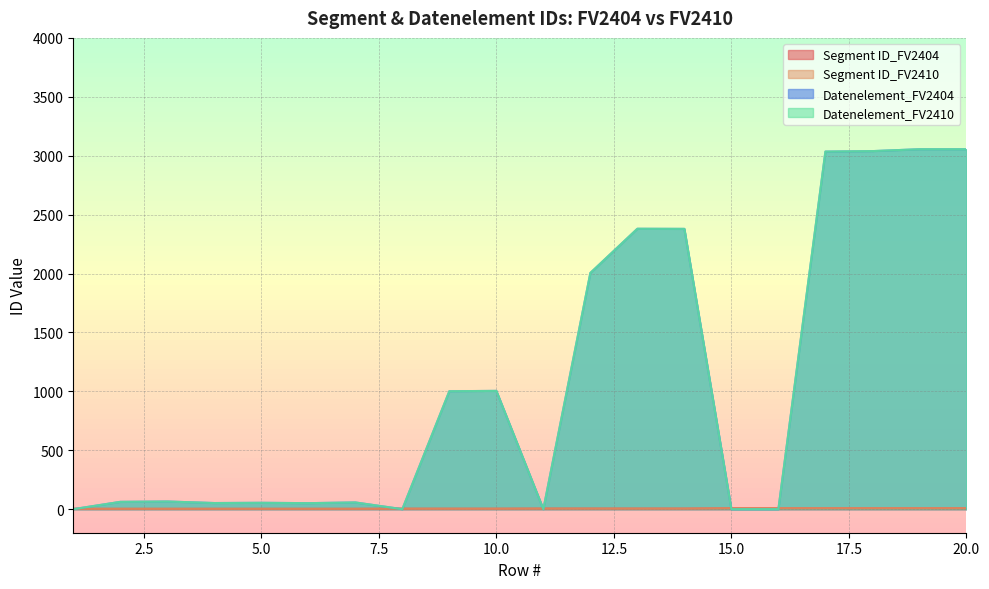

What is the total value across all series at 19?

6126